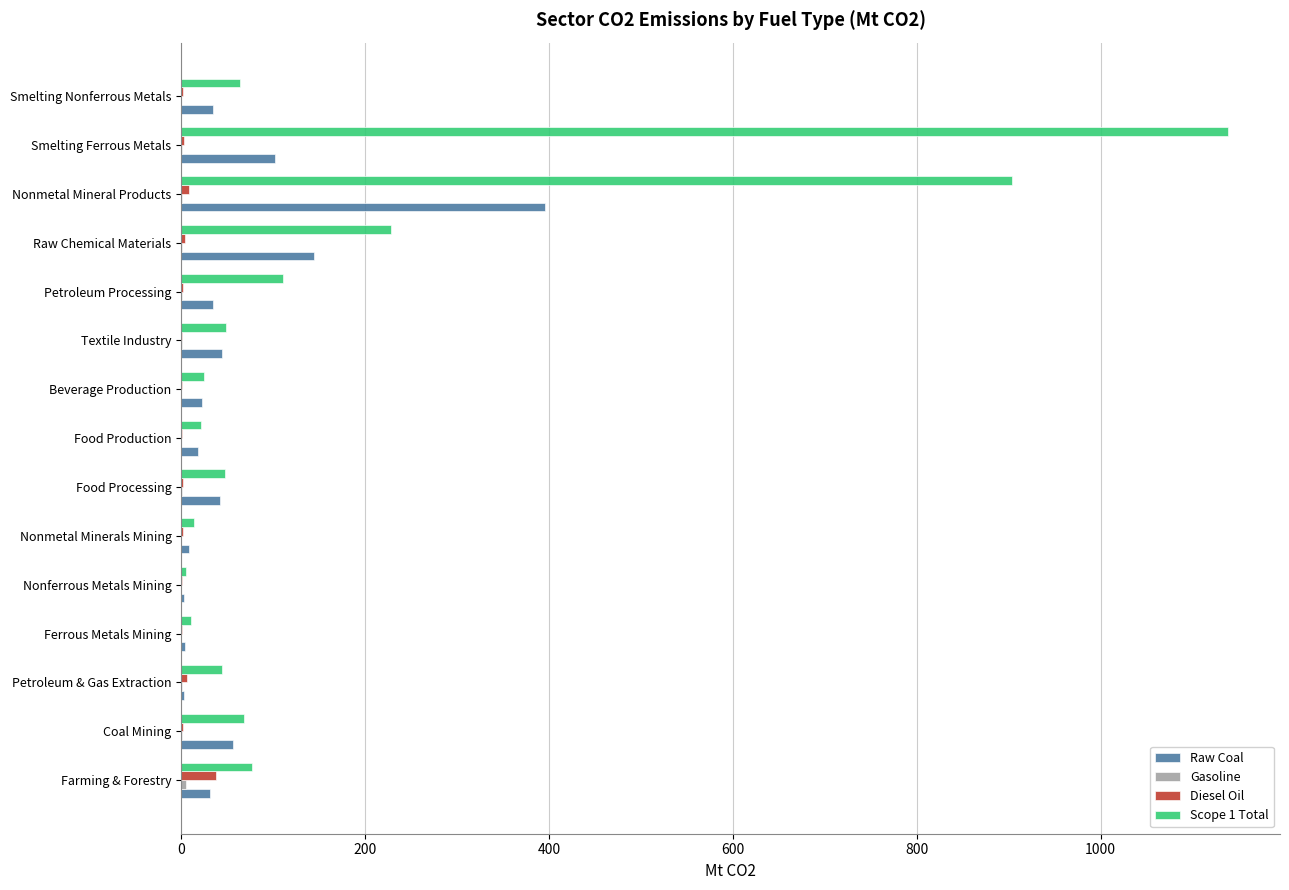

How many categories are shown in the chart?

15